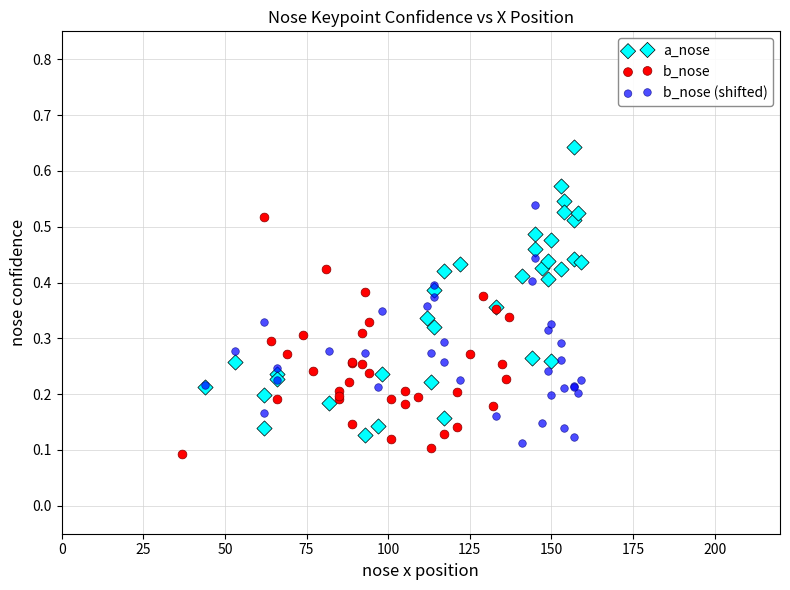

Which series contains the highest Y value?

a_nose